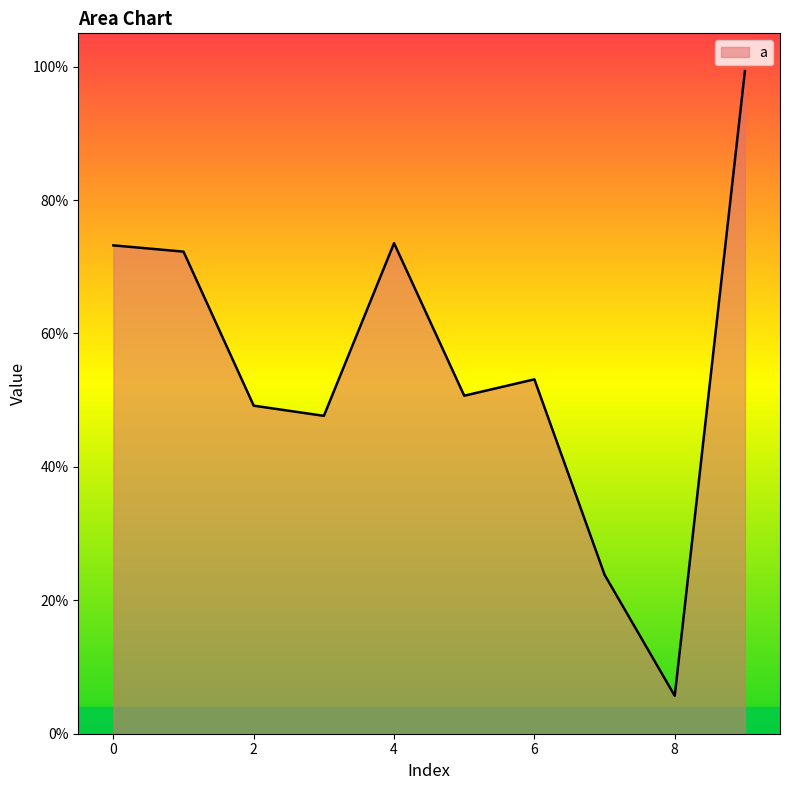

True or false: there are more than 2 points higher than both neighbors.

False